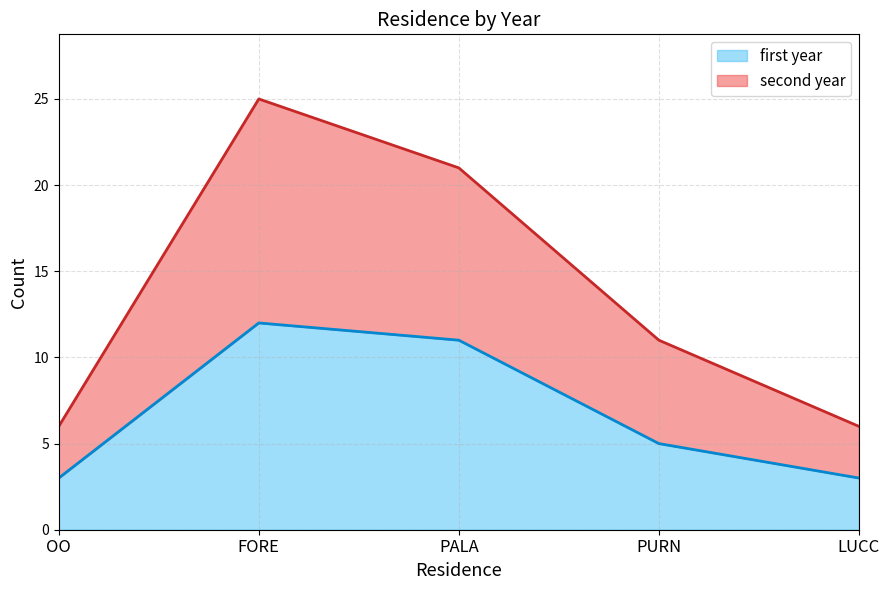

True or false: second year has a value of 6 at OO.

True